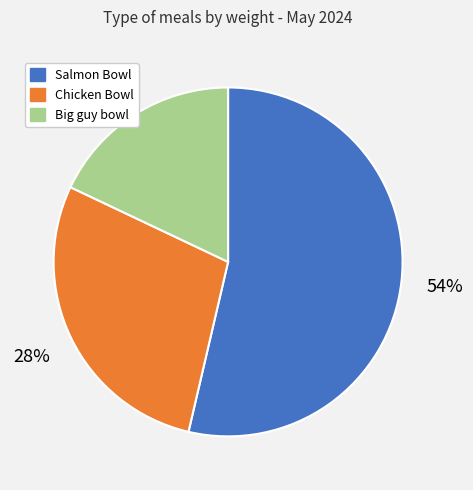

Is there a majority slice in this chart?

Yes